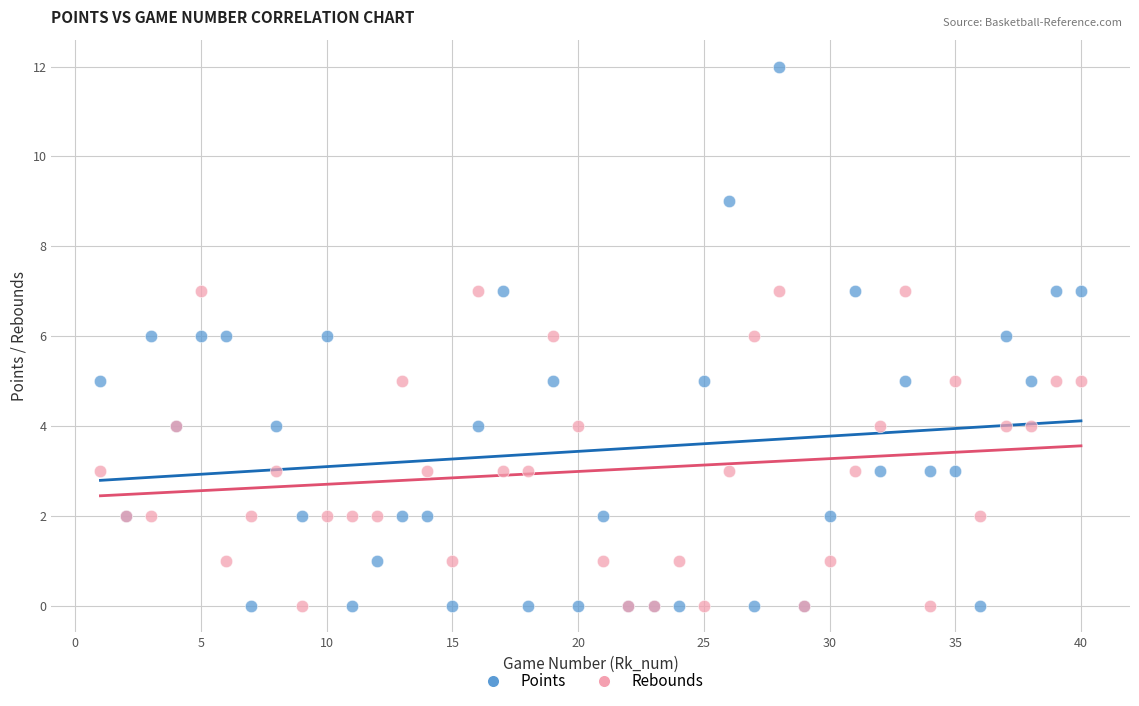

What are all the series names shown in the legend?

Points, Rebounds